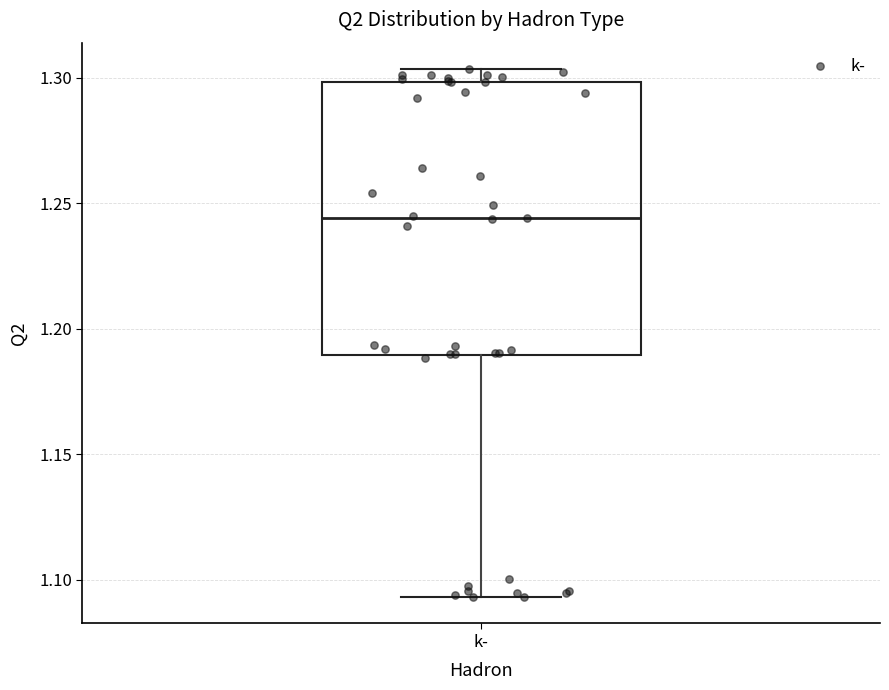

Transcribe this box plot: give where the median line is, the range the box spans, and where the two whiskers end, as read against the y-axis. The values are not printed on the chart, so give them approximately, as read against the axis.

median 1.245, box 1.190 to 1.300, whiskers 1.095 to 1.305